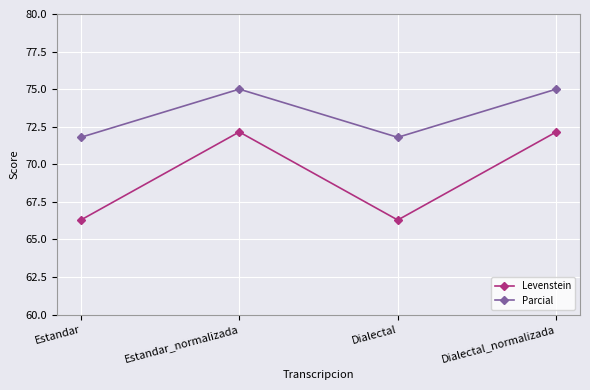

Which series has the largest total across all categories?

Parcial